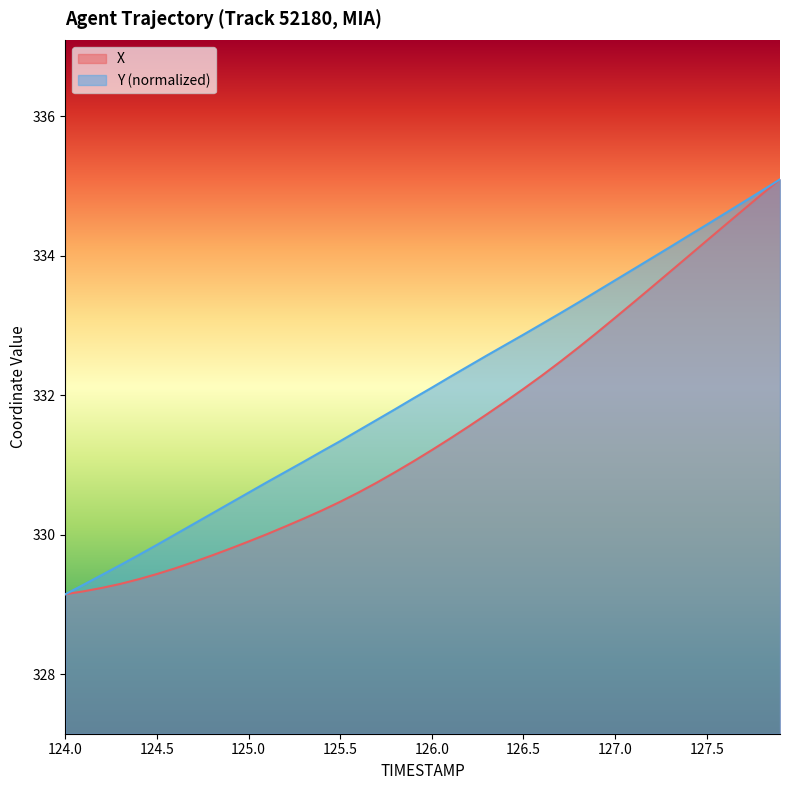

What is the minimum value for Y (normalized)?

329.1